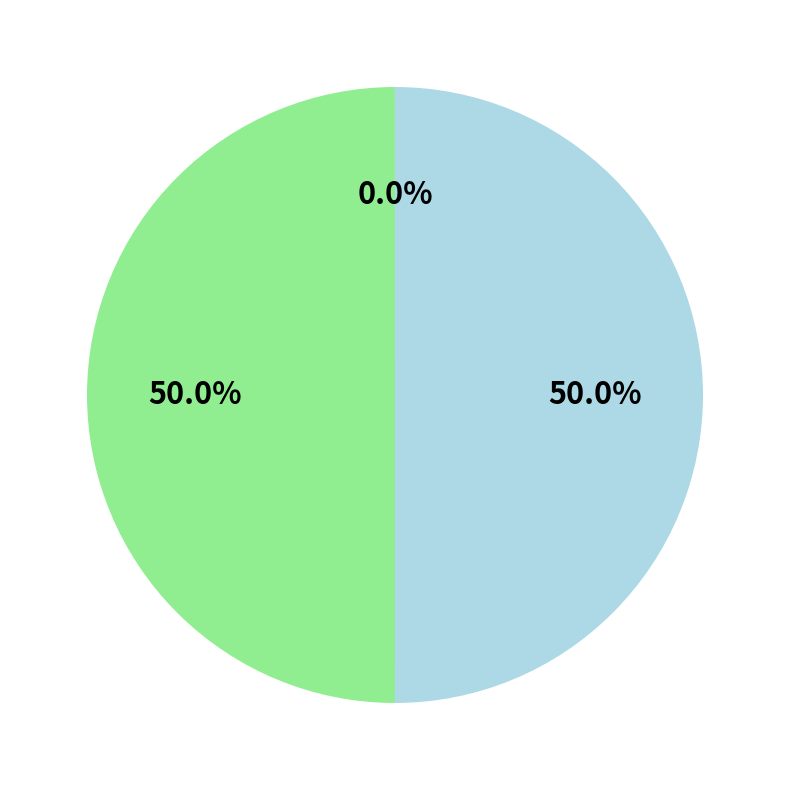

How many segments does this pie chart have?

3